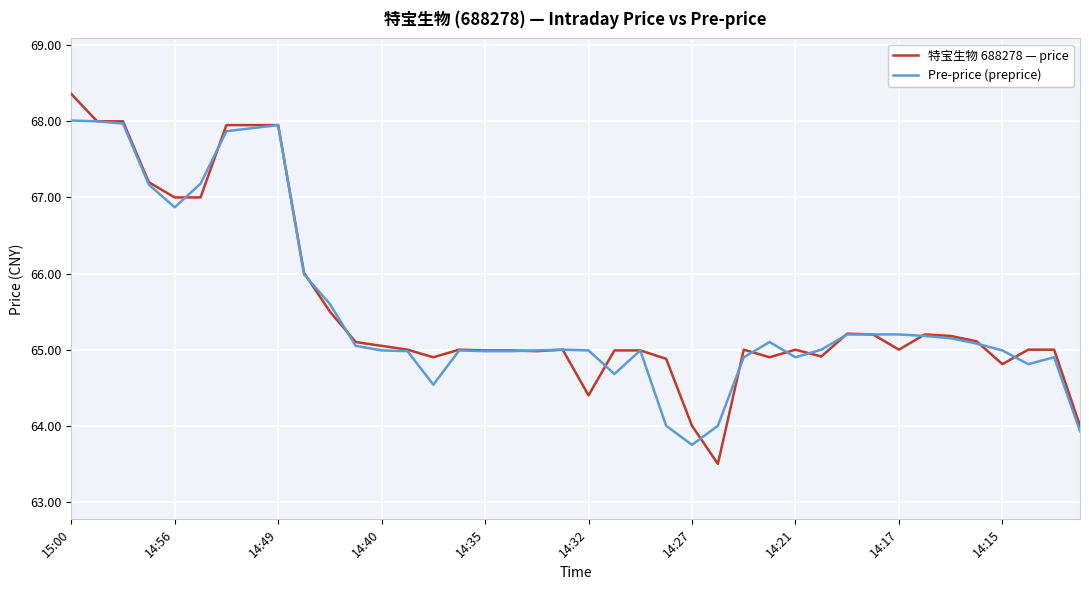

What is the smallest value displayed?

63.5